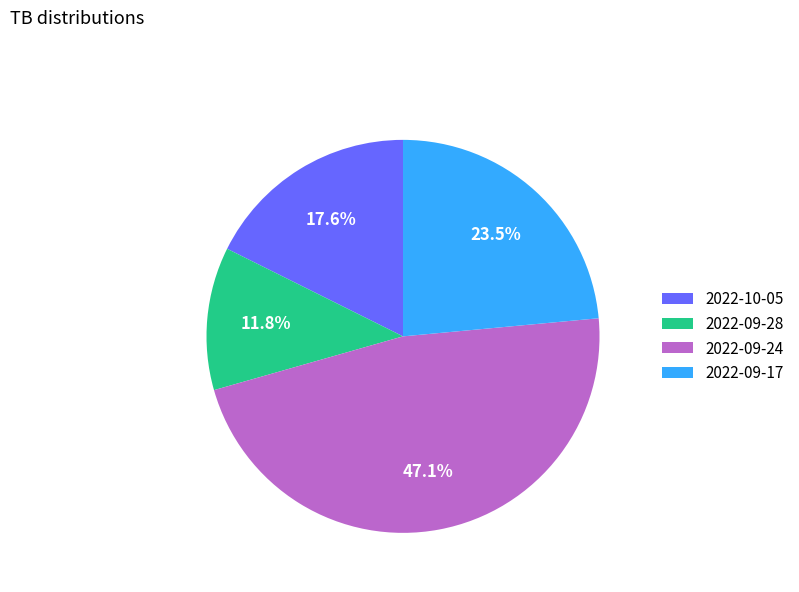

How many slices are in this pie chart?

4